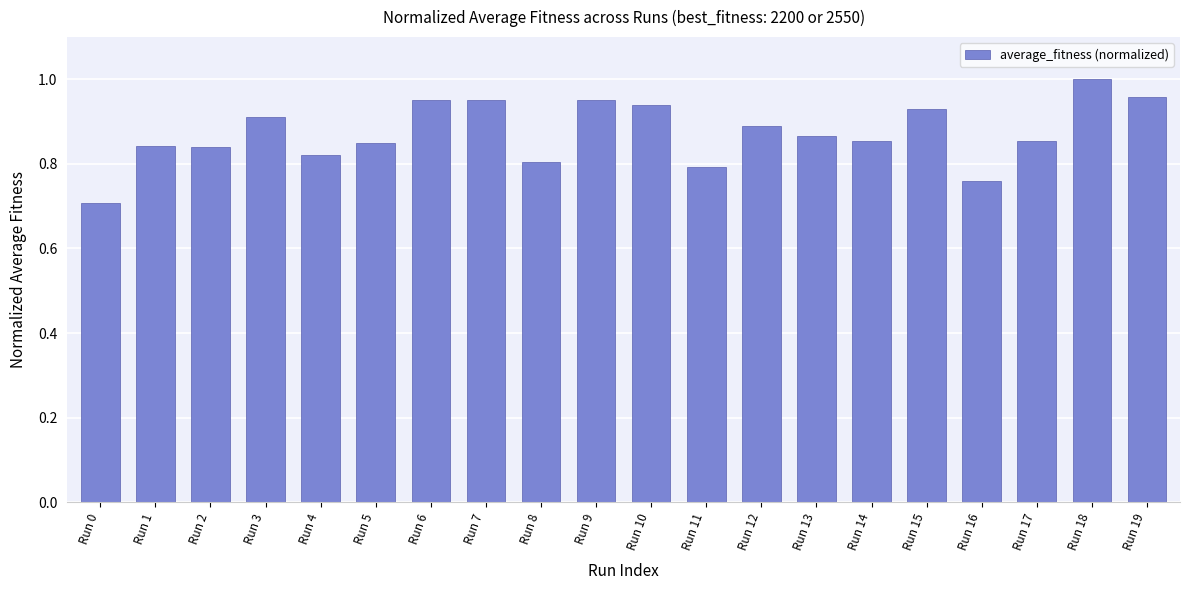

Is it true that the value at Run 11 is 0.8?

True